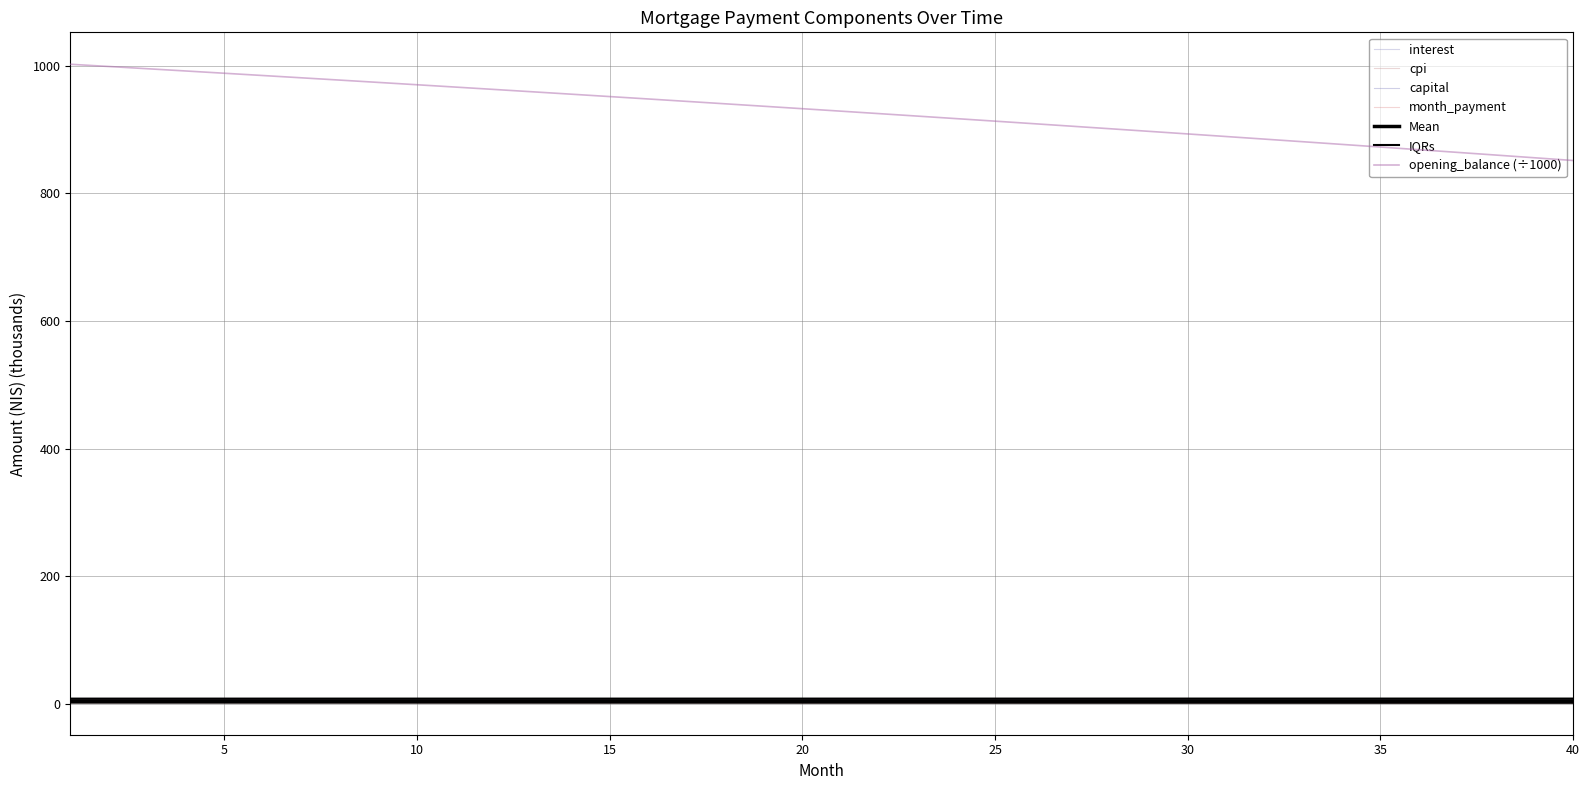

True or false: interest and cpi intersect in this chart.

False